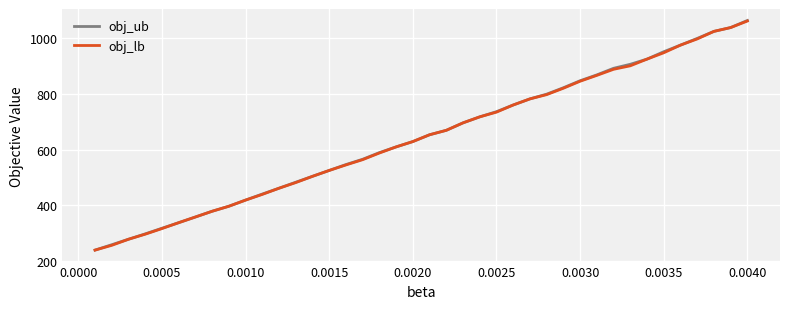

What is the lowest value of the obj_ub series?

240.0